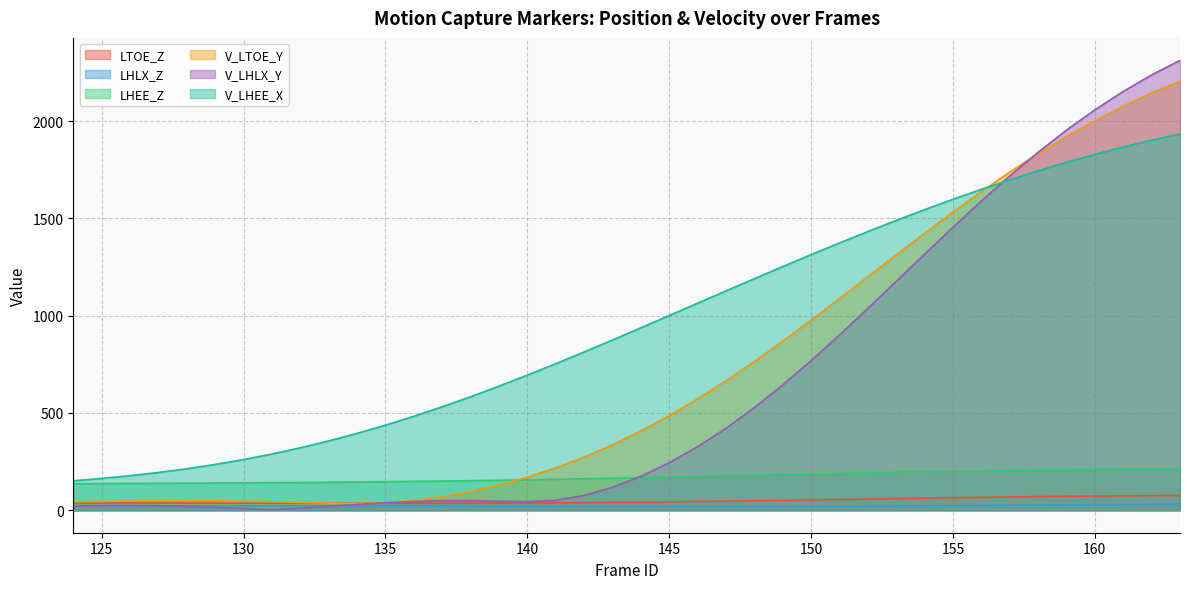

What is the sum of all V_LHEE_X values?

38310.3